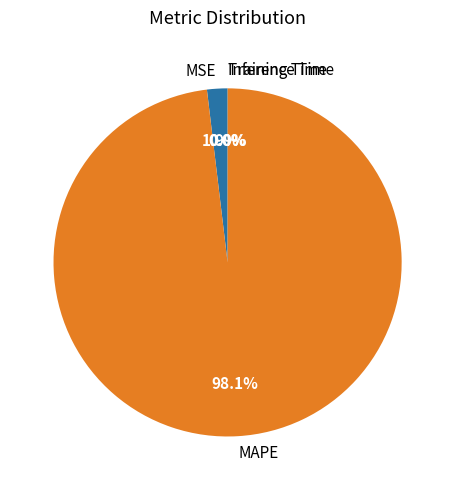

Which category accounts for the majority?

MAPE